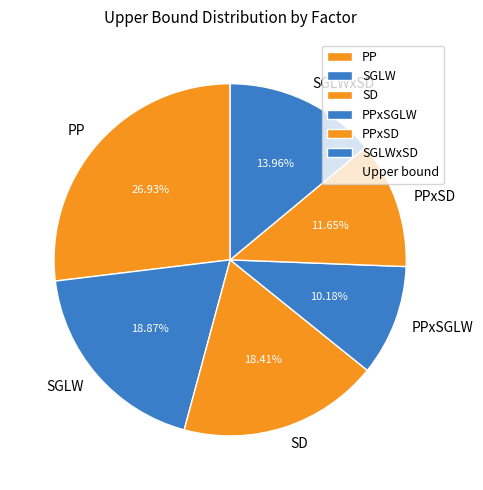

What percentage is the SGLW slice, to the nearest percent?

19%